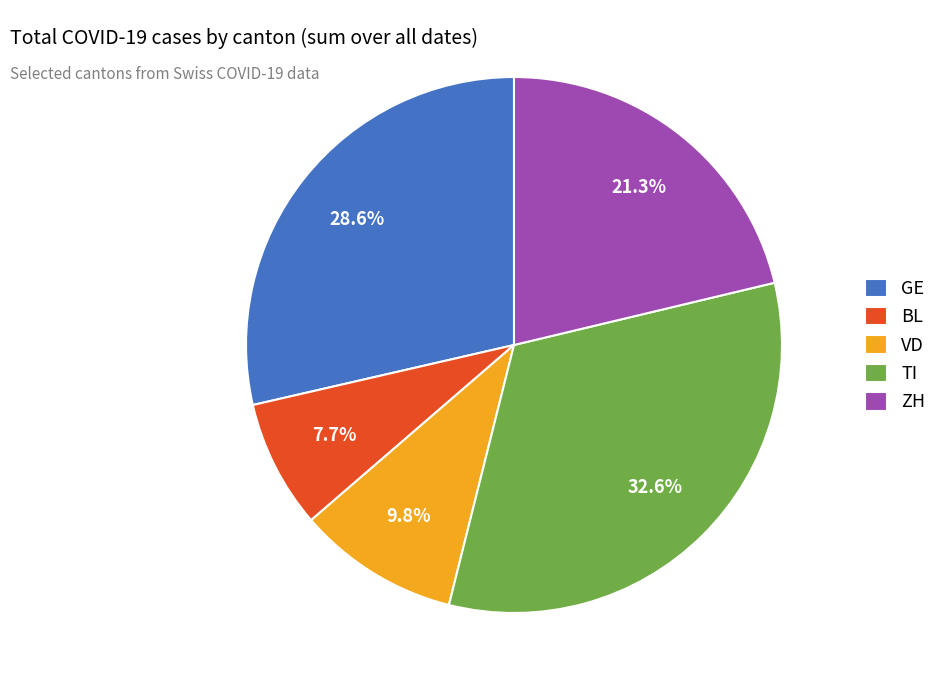

How many segments does this pie chart have?

5